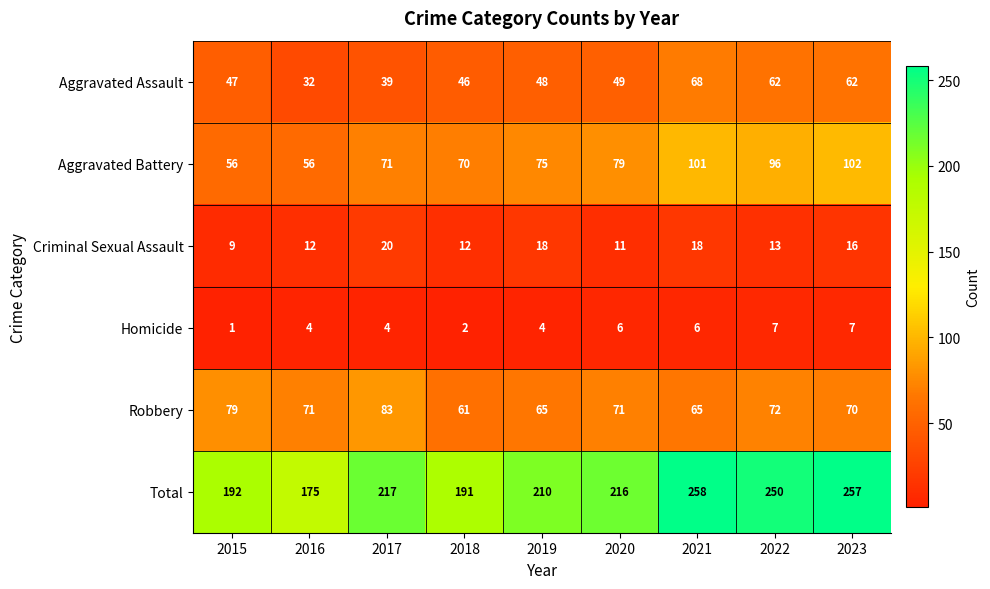

How many data points does each series have?

9